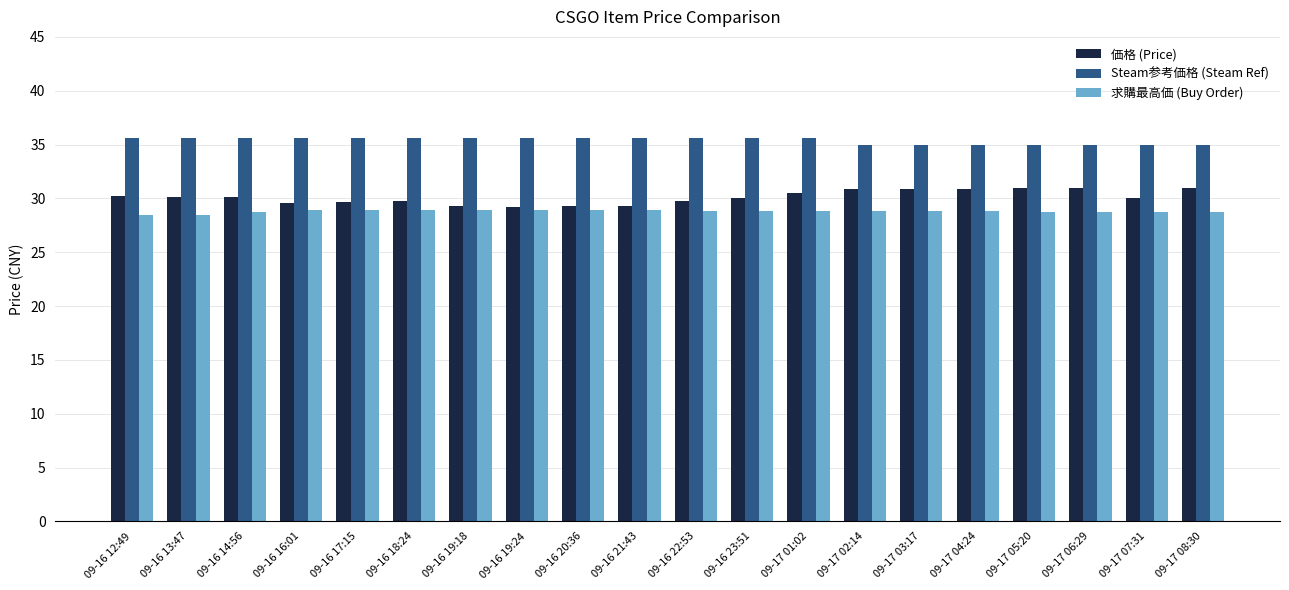

What is the sum of the 価格 (Price) values at 09-16 19:18 and 09-16 22:53?

59.1